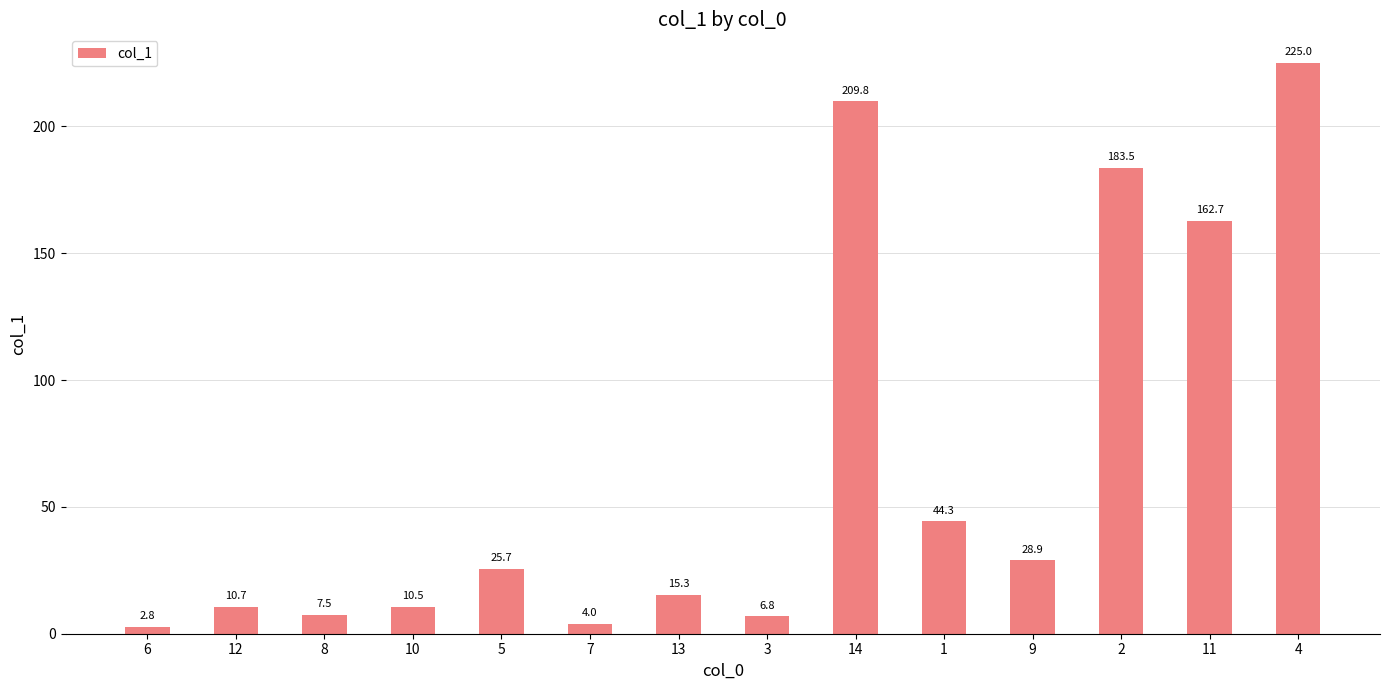

How many distinct data groups are displayed?

1